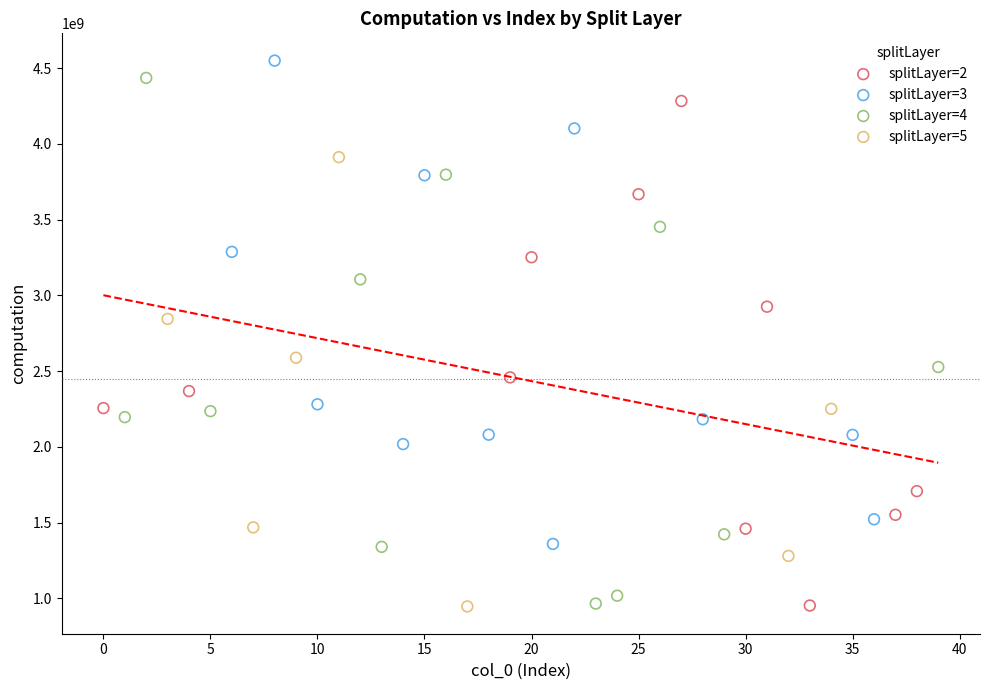

Which series contains the highest Y value?

splitLayer=3